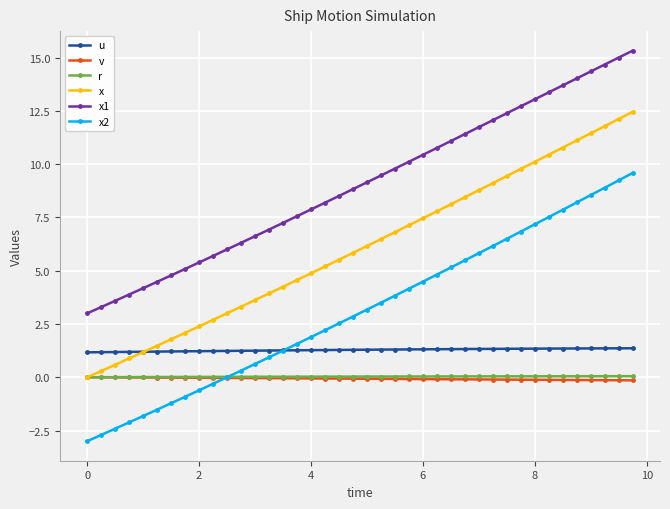

True or false: v and x2 cross at least once.

True